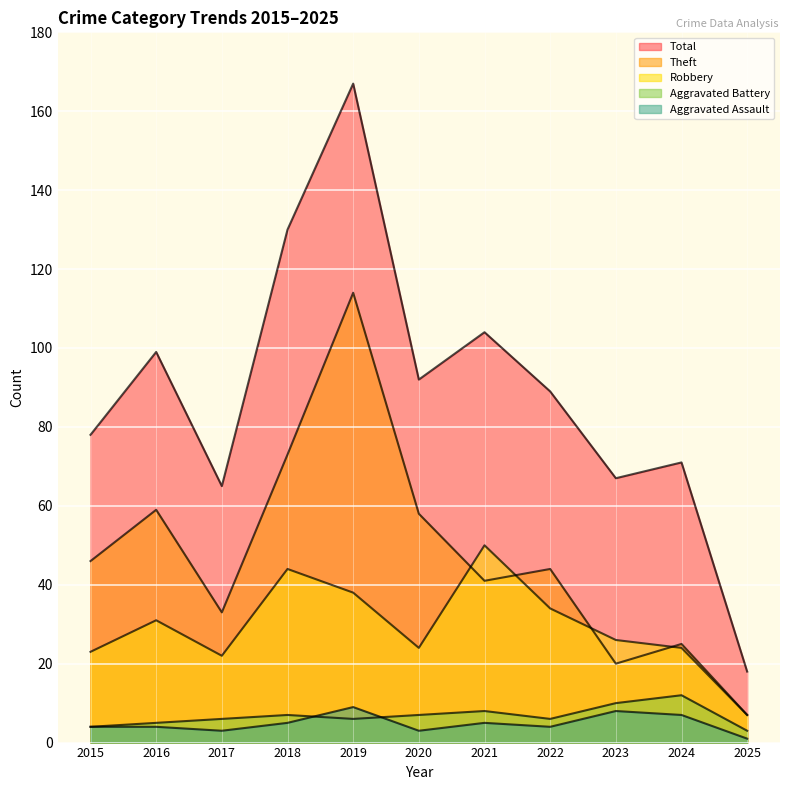

Where is the first local minimum for Robbery?

2017